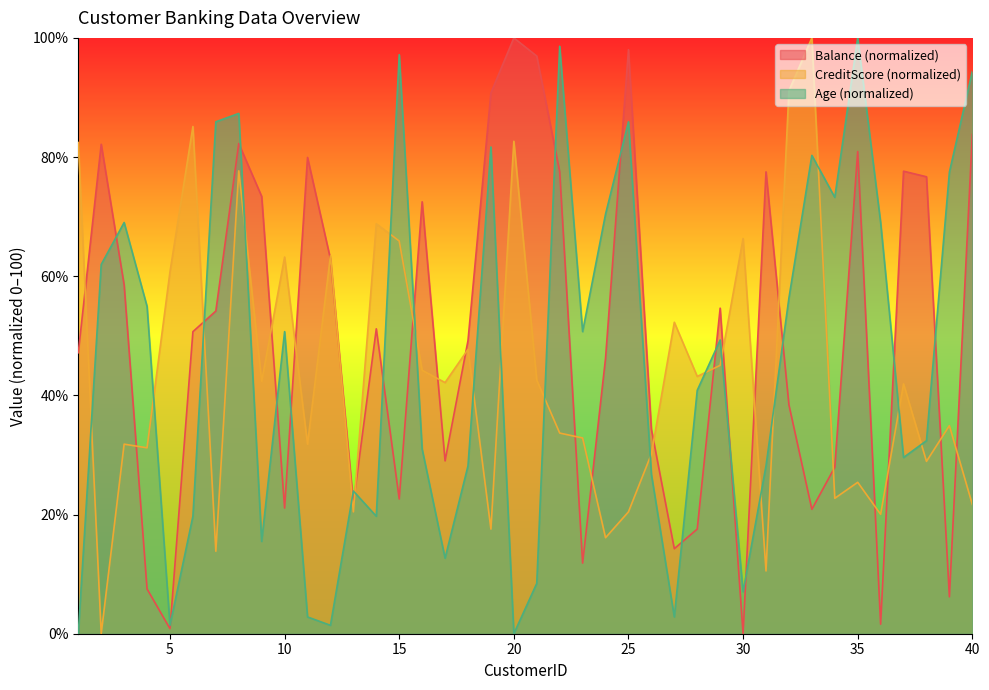

Which label corresponds to the largest value in the chart?

20